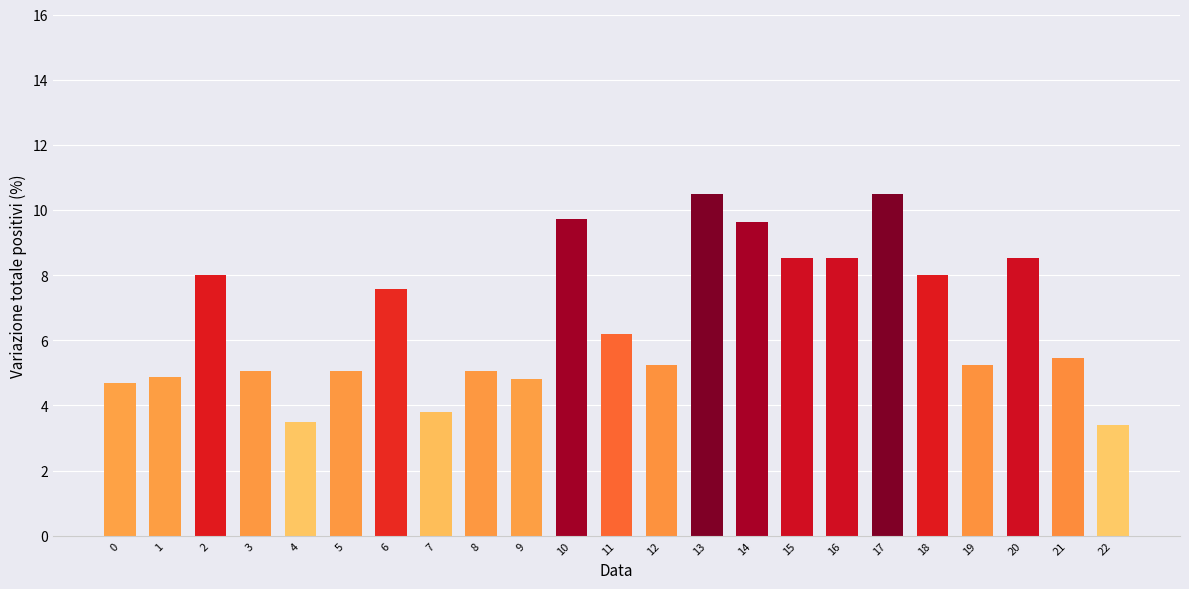

What is the maximum value shown in the chart?

10.5